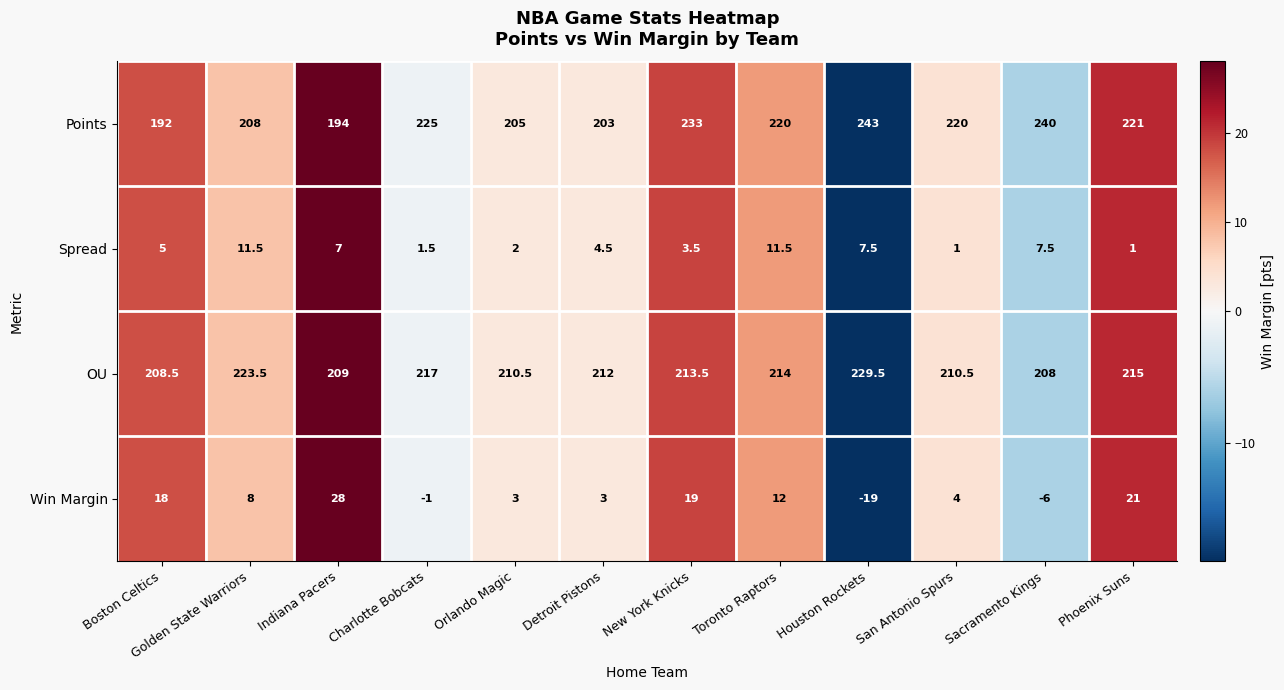

How many distinct data groups are displayed?

4